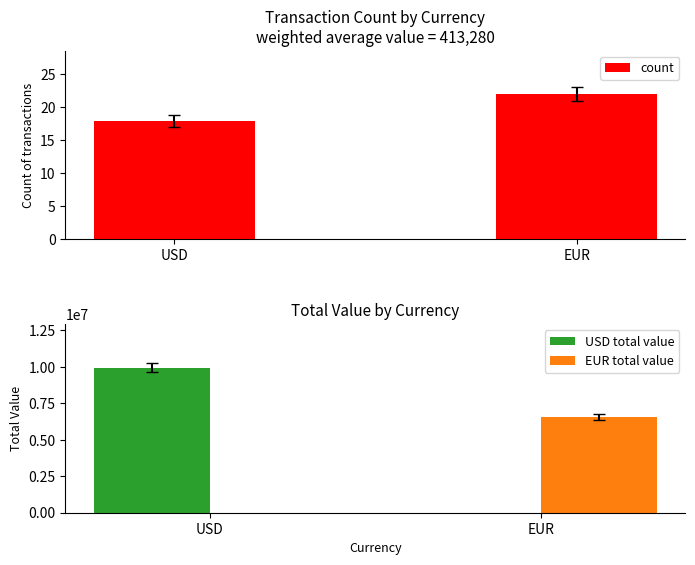

What position from the right is USD?

2